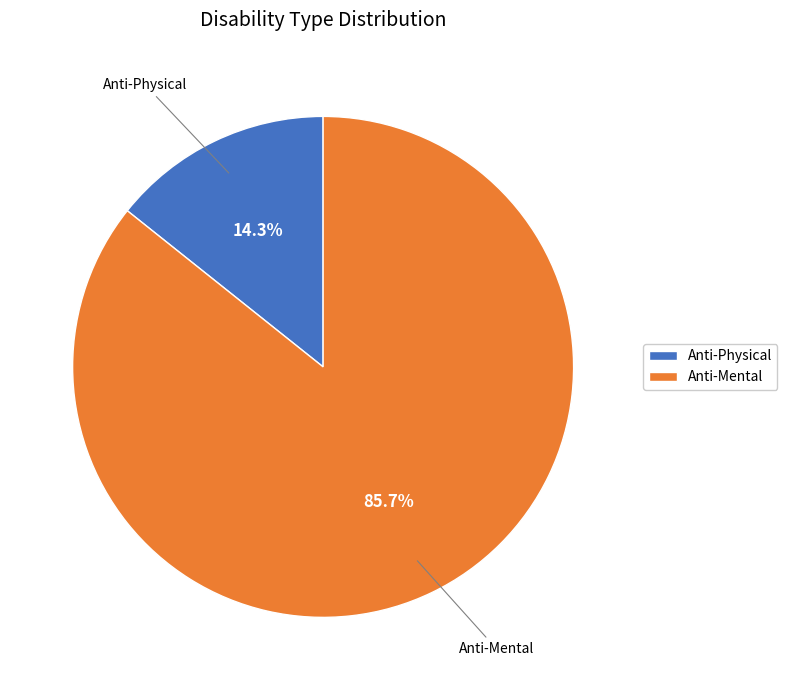

Rank the categories by value from highest to lowest.

Anti-Mental, Anti-Physical